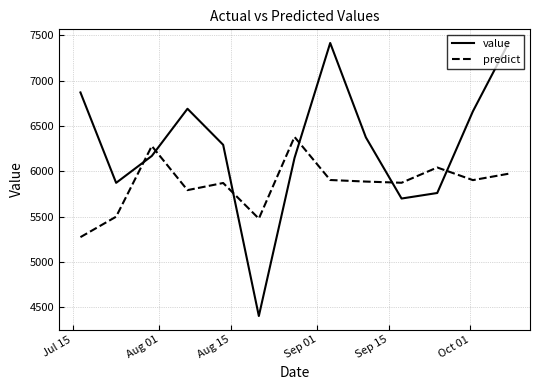

List the series in order of their peak value, highest first.

value, predict